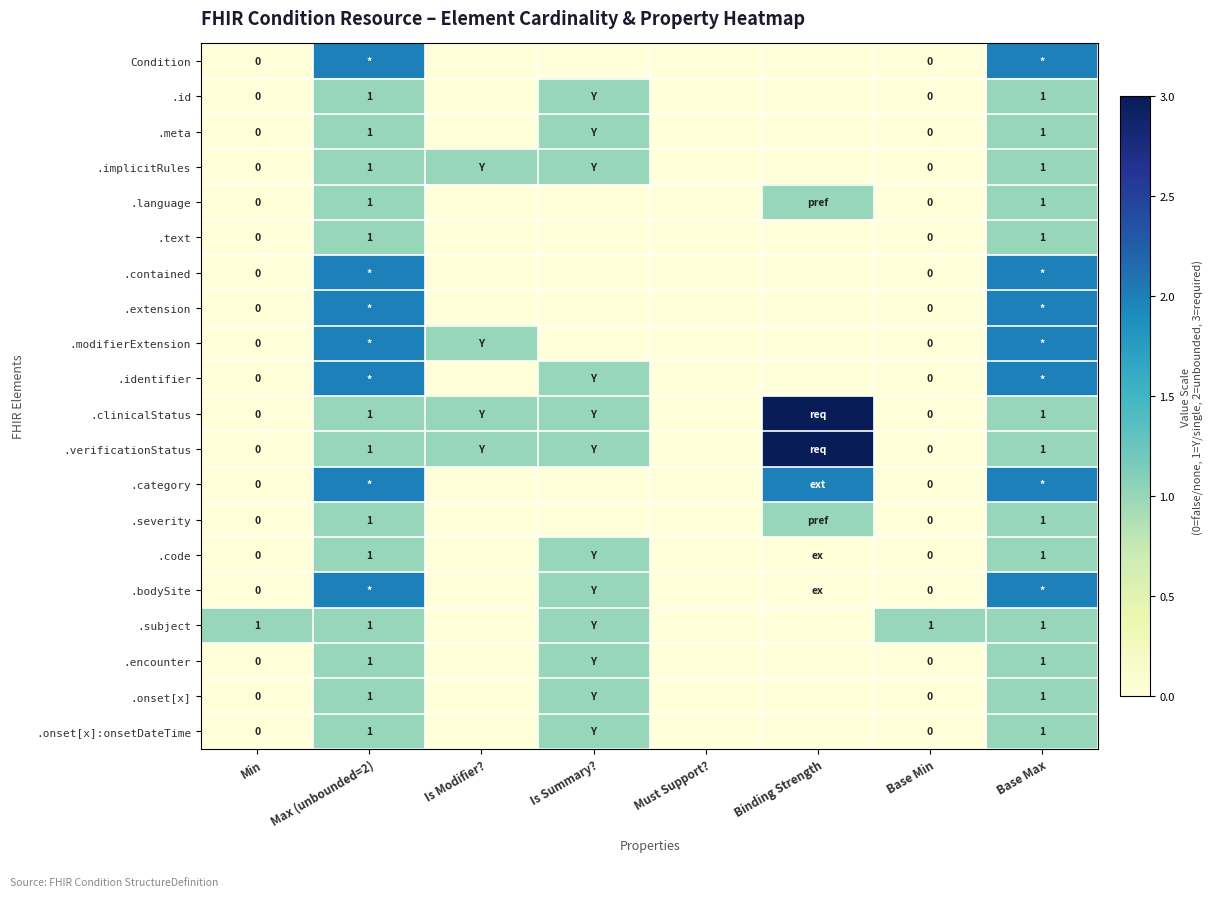

What is the total value across all series at Base Max?

27